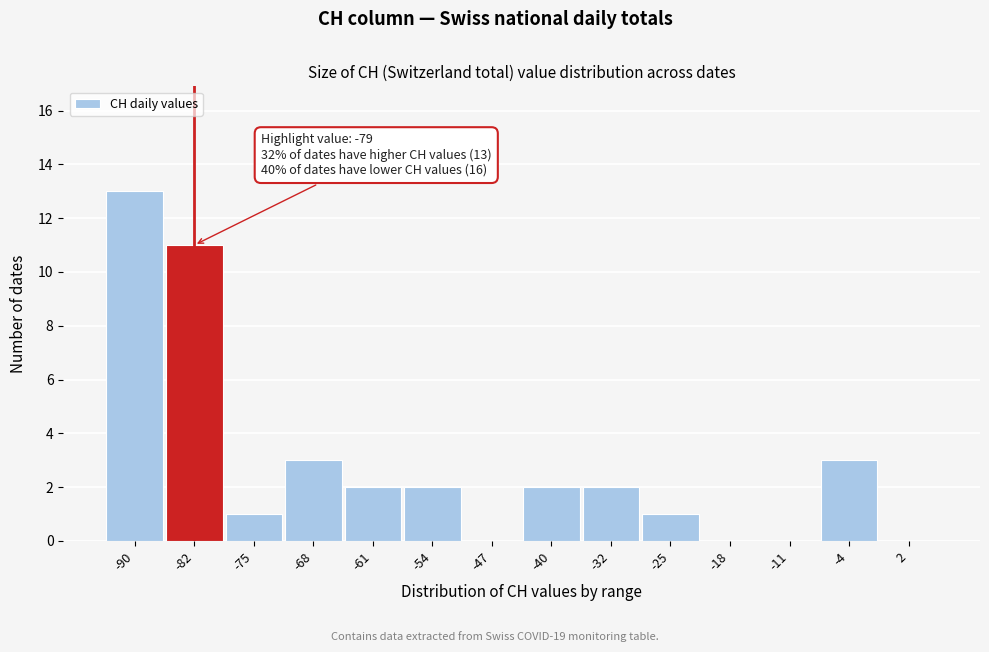

Reading right to left, extract all data points from this chart.

2=0	-4=3	-11=0	-18=0	-25=1	-32=2	-40=2	-47=0	-54=2	-61=2	-68=3	-75=1	-82=11	-90=13